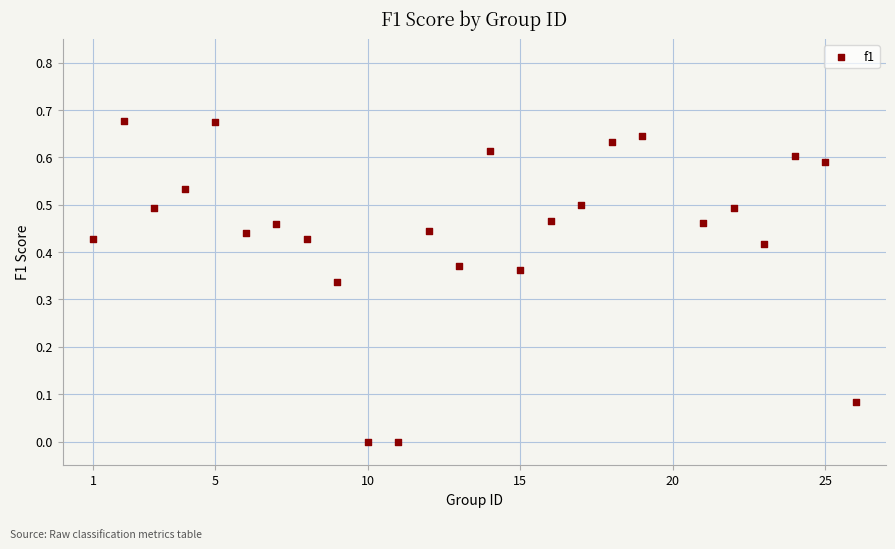

What is the range of X values (max minus min)?

25.0